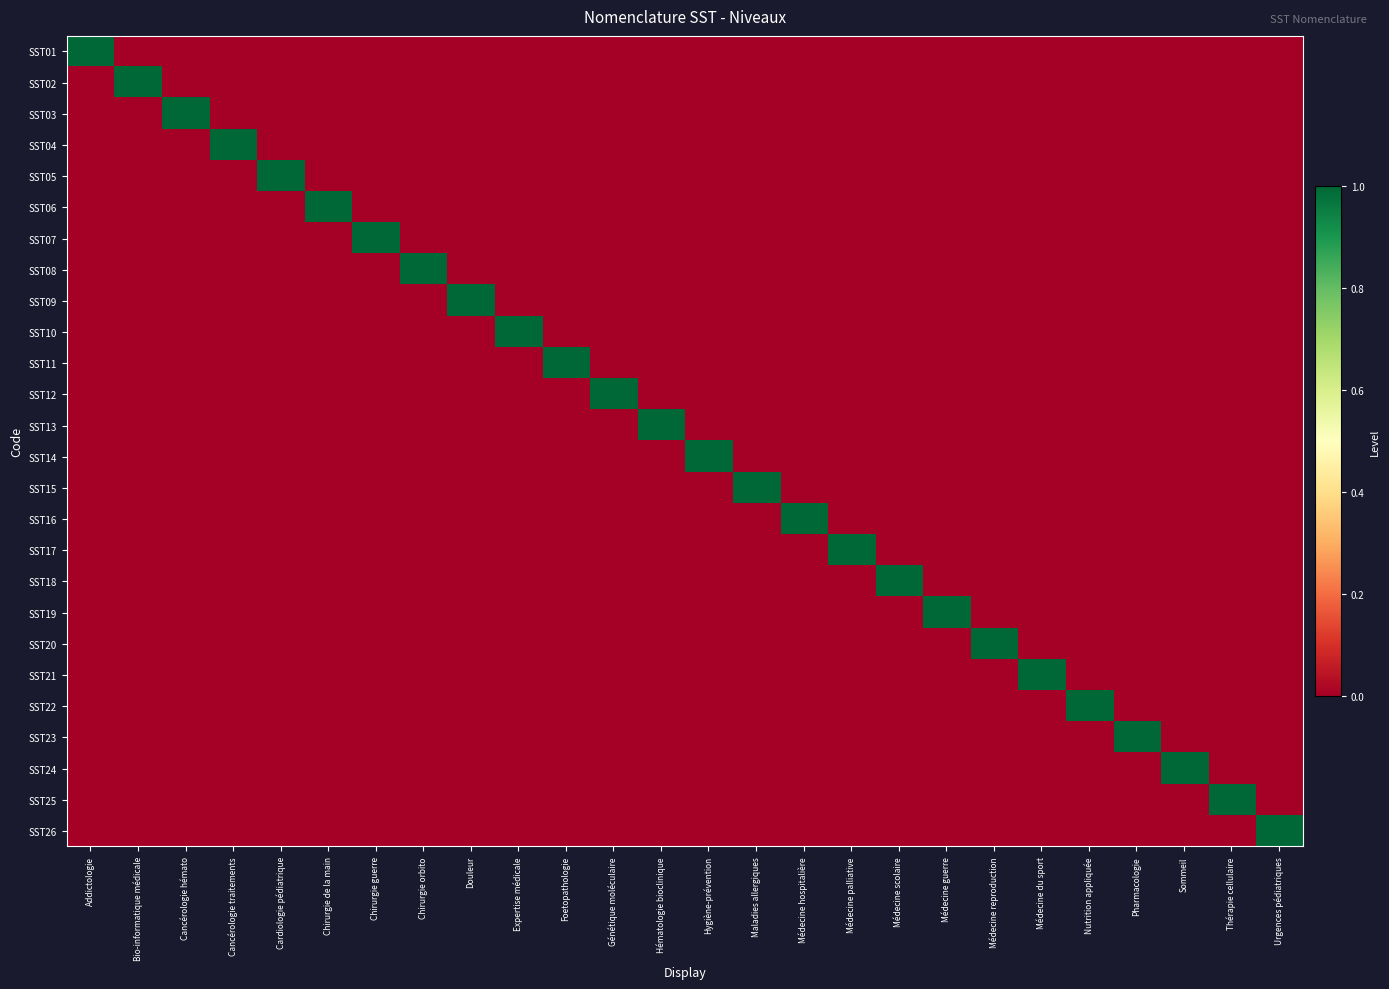

At how many categories does at least one series exceed 0?

26